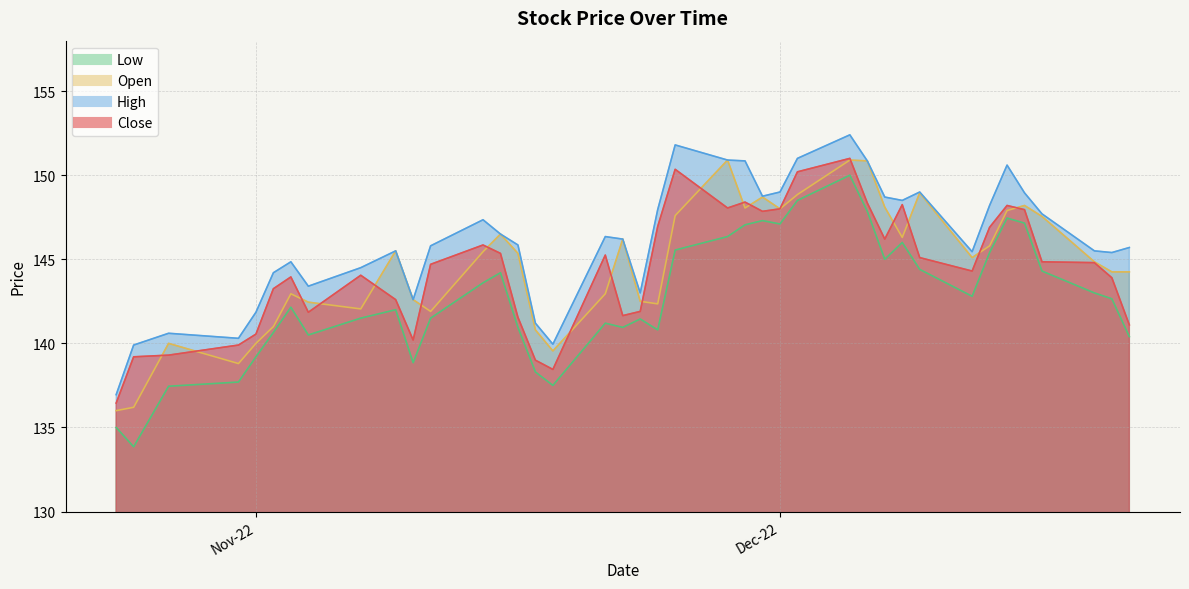

Reading right to left, list all the values displayed in this chart.

Close: 141.1	143.9	144.8	144.8	147.9	148.2	146.9	144.3	145.1	148.2	146.2	148.3	151.0	150.2	148.0	147.8	148.4	148.1	150.3	146.9	141.9	141.7	145.2	138.4	139.0	141.6	145.3	145.8	144.7	140.2	142.6	144.1	141.8	143.9	143.2	140.6	139.9	139.3	139.2	136.4
High: 145.7	145.4	145.5	147.7	148.9	150.6	148.2	145.4	149.0	148.5	148.7	150.8	152.4	151.0	149.0	148.8	150.8	150.9	151.8	147.9	143.0	146.2	146.3	139.9	141.2	145.8	146.5	147.3	145.8	142.6	145.5	144.5	143.4	144.8	144.2	141.8	140.3	140.6	139.9	136.9
Low: 140.4	142.7	143.0	144.3	147.2	147.4	145.4	142.8	144.4	146.0	145.0	147.8	150.0	148.5	147.1	147.3	147.1	146.3	145.6	140.8	141.4	140.9	141.2	137.5	138.3	140.9	144.2	143.6	141.5	138.8	142.0	141.5	140.5	142.2	140.7	139.2	137.7	137.4	133.8	135.0
Open: 144.2	144.2	144.8	147.6	148.2	147.9	145.8	145.1	148.9	146.3	148.1	150.8	150.9	148.8	148.0	148.7	148.1	150.9	147.6	142.3	142.5	146.2	142.9	139.6	140.8	145.3	146.5	145.4	141.9	142.6	145.5	142.1	142.4	142.9	141.0	140.0	138.8	140.0	136.2	136.0